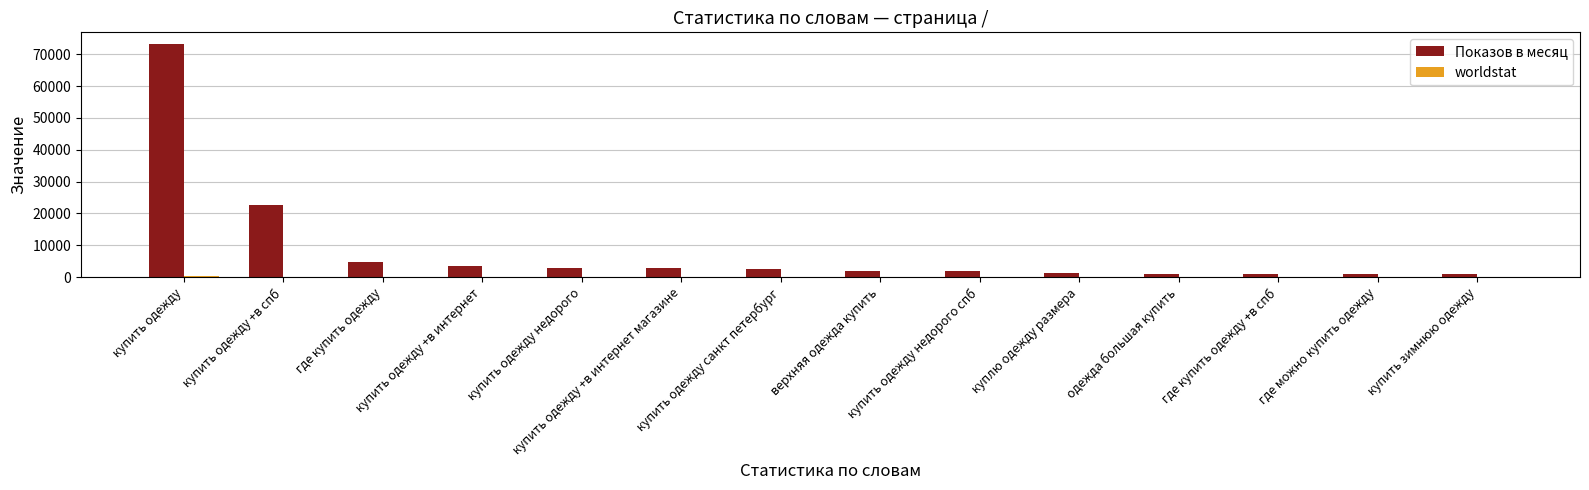

Which series has the largest total across all categories?

Показов в месяц